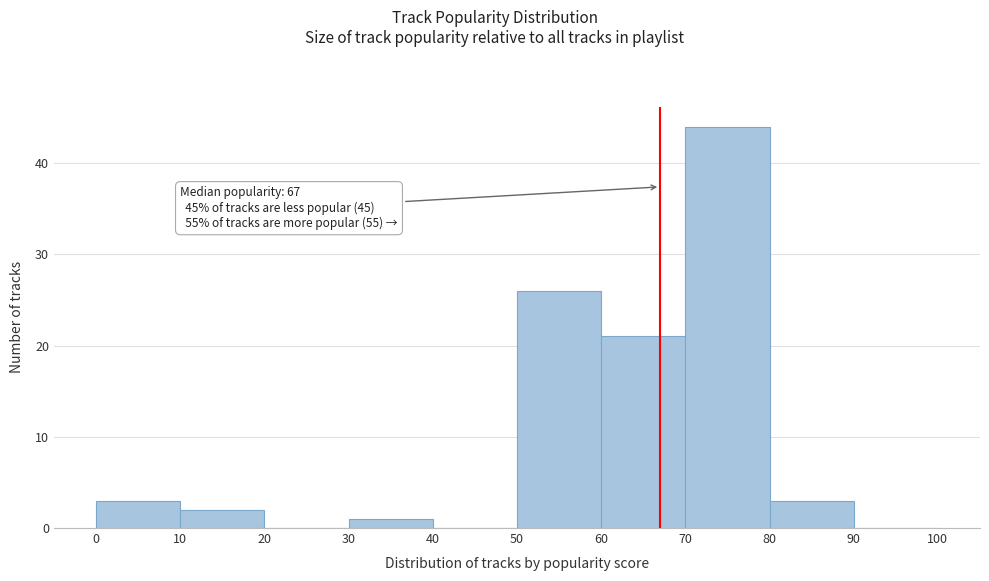

Which range on the x-axis has the tallest bar?

70 to 80